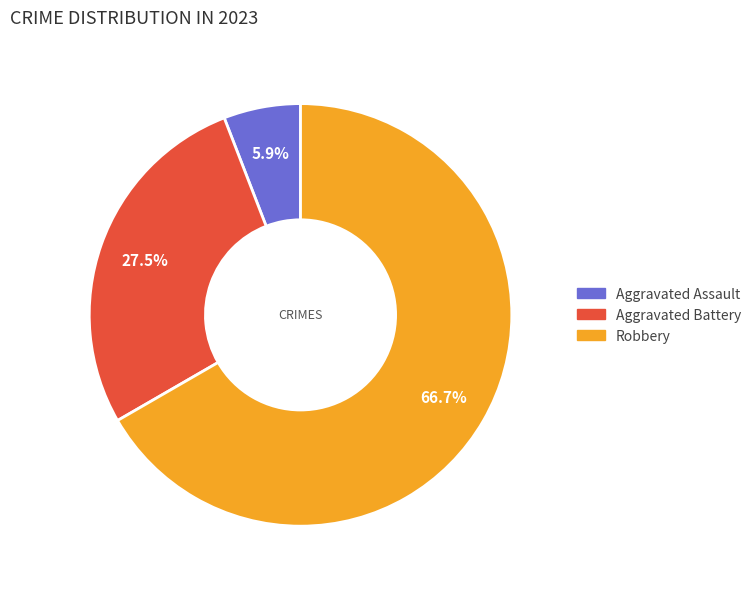

Does any single category account for the majority?

Yes